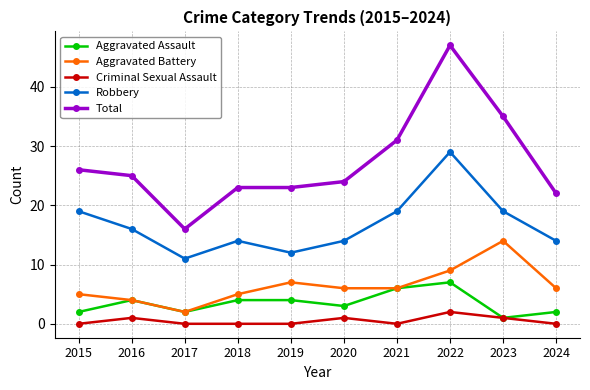

What is the spread (max minus min) of values at 2016?

24